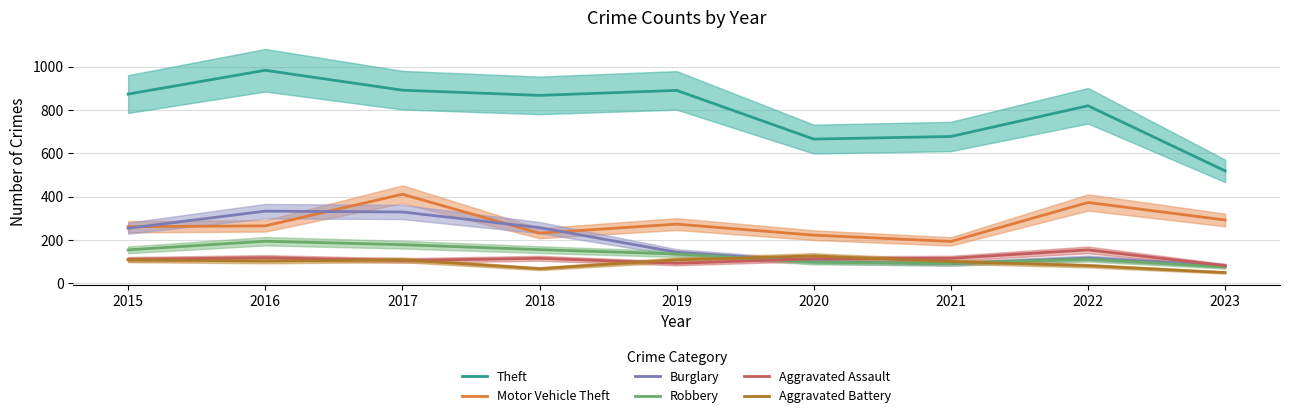

At which category is the sum across all series the highest?

2017